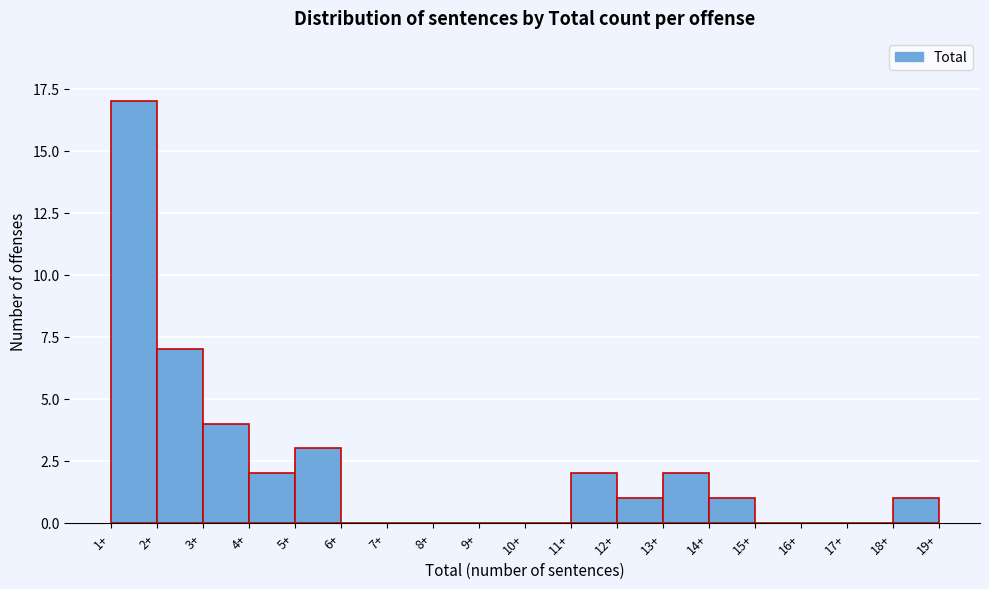

Reading left to right, list every bar in this chart as the range it spans on the x-axis followed by its height. The values are not printed on the chart, so give them approximately, as read against the axis.

1 to 2: 17
2 to 3: 7
3 to 4: 4
4 to 5: 2
5 to 6: 3
6 to 7: 0
7 to 8: 0
8 to 9: 0
9 to 10: 0
10 to 11: 0
11 to 12: 2
12 to 13: 1
13 to 14: 2
14 to 15: 1
15 to 16: 0
16 to 17: 0
17 to 18: 0
18 to 19: 1